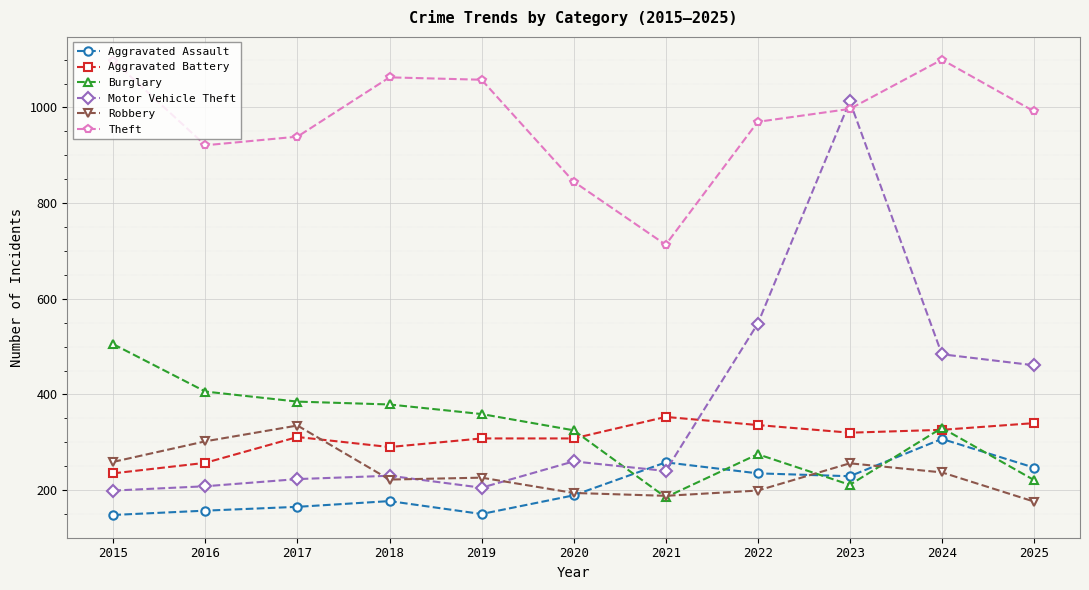

True or false: Aggravated Battery has a value of 52 at 2015.

False